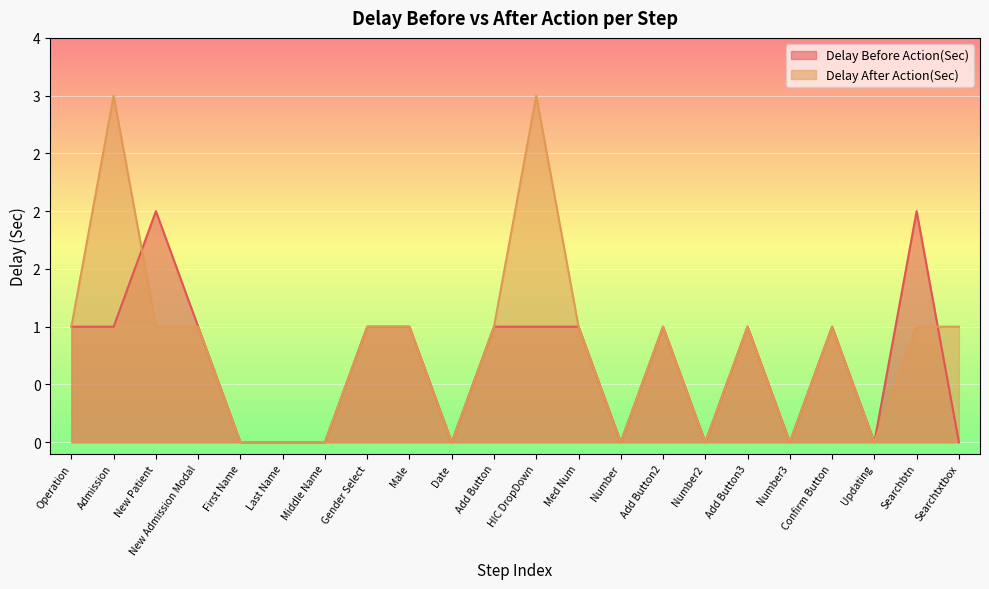

What is the maximum value shown in the chart?

3